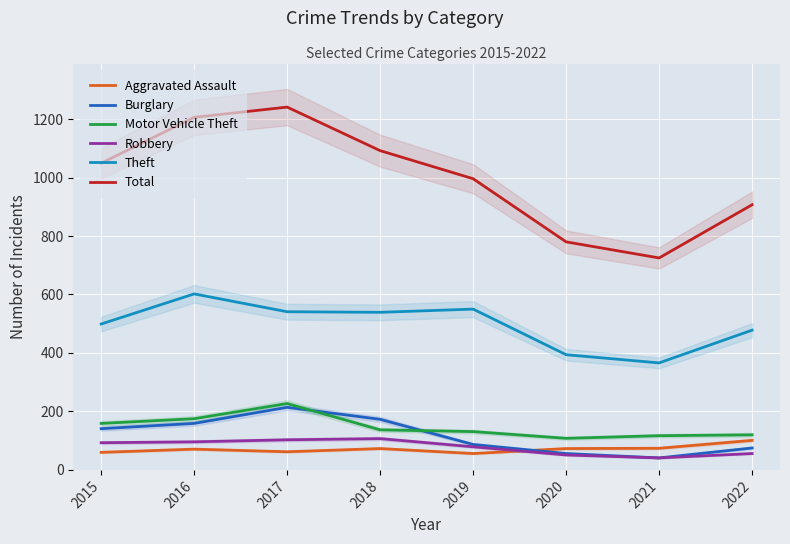

Reading right to left, extract all data points from this chart.

Aggravated Assault: 2022=101	2021=74	2020=73	2019=56	2018=73	2017=62	2016=71	2015=60
Burglary: 2022=75	2021=41	2020=56	2019=87	2018=173	2017=214	2016=159	2015=141
Motor Vehicle Theft: 2022=120	2021=117	2020=108	2019=131	2018=137	2017=227	2016=175	2015=159
Robbery: 2022=56	2021=41	2020=51	2019=79	2018=107	2017=103	2016=96	2015=93
Theft: 2022=478	2021=366	2020=394	2019=550	2018=539	2017=541	2016=602	2015=499
Total: 2022=907	2021=725	2020=780	2019=996	2018=1092	2017=1241	2016=1206	2015=1049